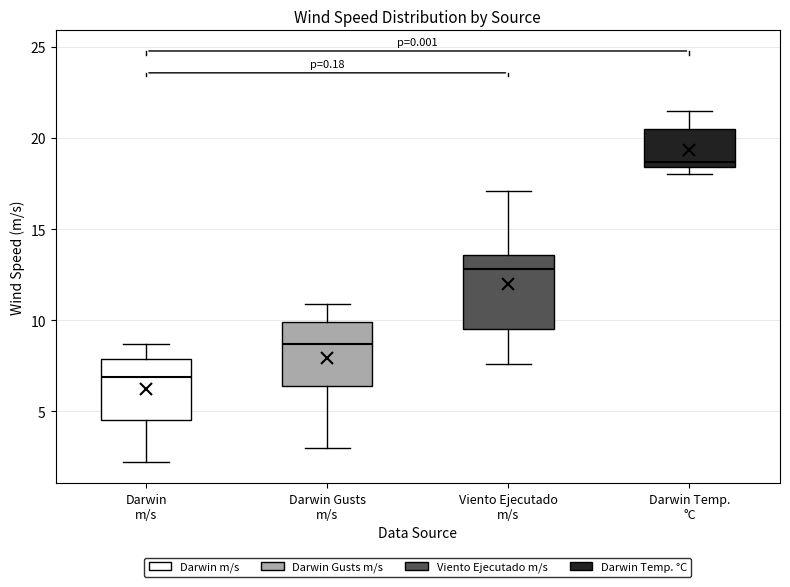

Reading left to right, transcribe this box plot: for each box, give where its median line is, the range the box spans, and where its two whiskers end, as read against the y-axis. The values are not printed on the chart, so give them approximately, as read against the axis.

Darwin m/s: median 7.0, box 4.5 to 8.0, whiskers 2.0 to 8.5
Darwin Gusts m/s: median 8.5, box 6.5 to 10.0, whiskers 3.0 to 11.0
Viento Ejecutado m/s: median 13.0, box 9.5 to 13.5, whiskers 7.5 to 17.0
Darwin Temp. °C: median 18.5 (just above the box's lower edge), box 18.5 to 20.5, whiskers 18.0 to 21.5